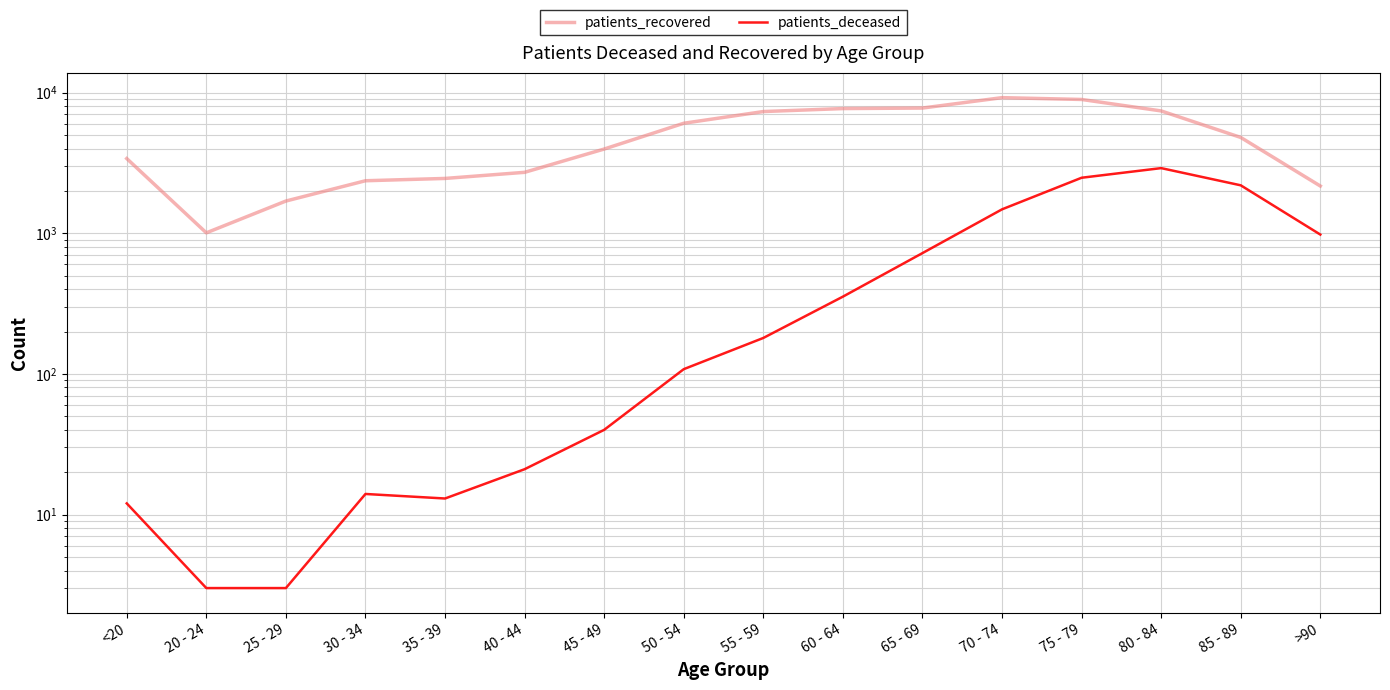

Where is the first local minimum for patients_recovered?

20 - 24